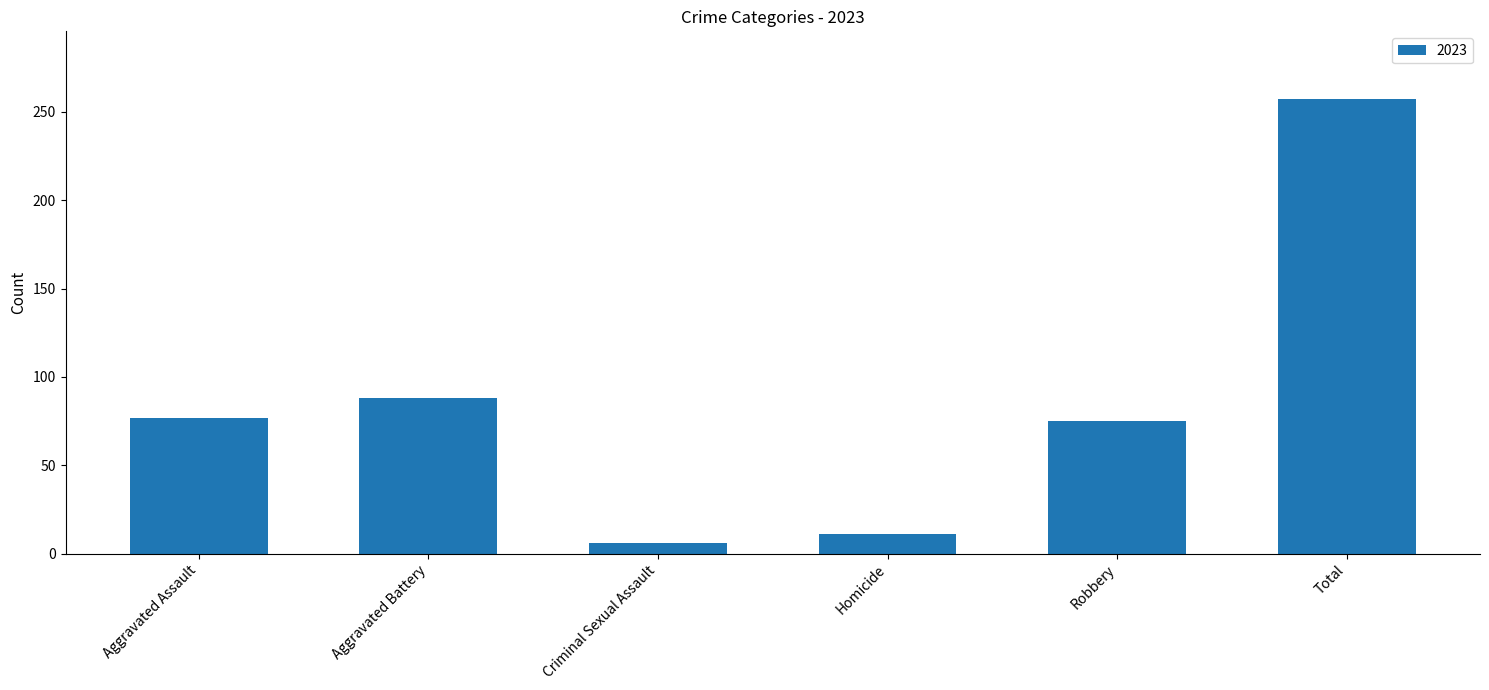

What is the change in value from Aggravated Assault to Aggravated Battery?

+11